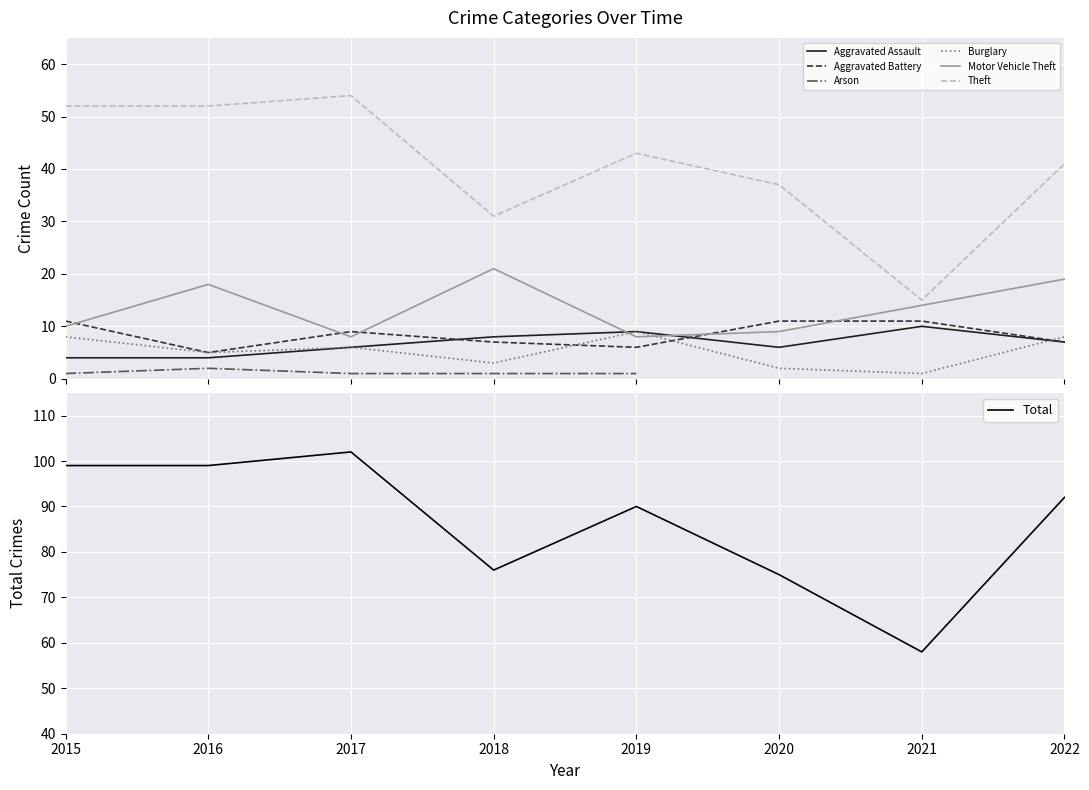

The value of Total at 2020 is 104. True or false?

False